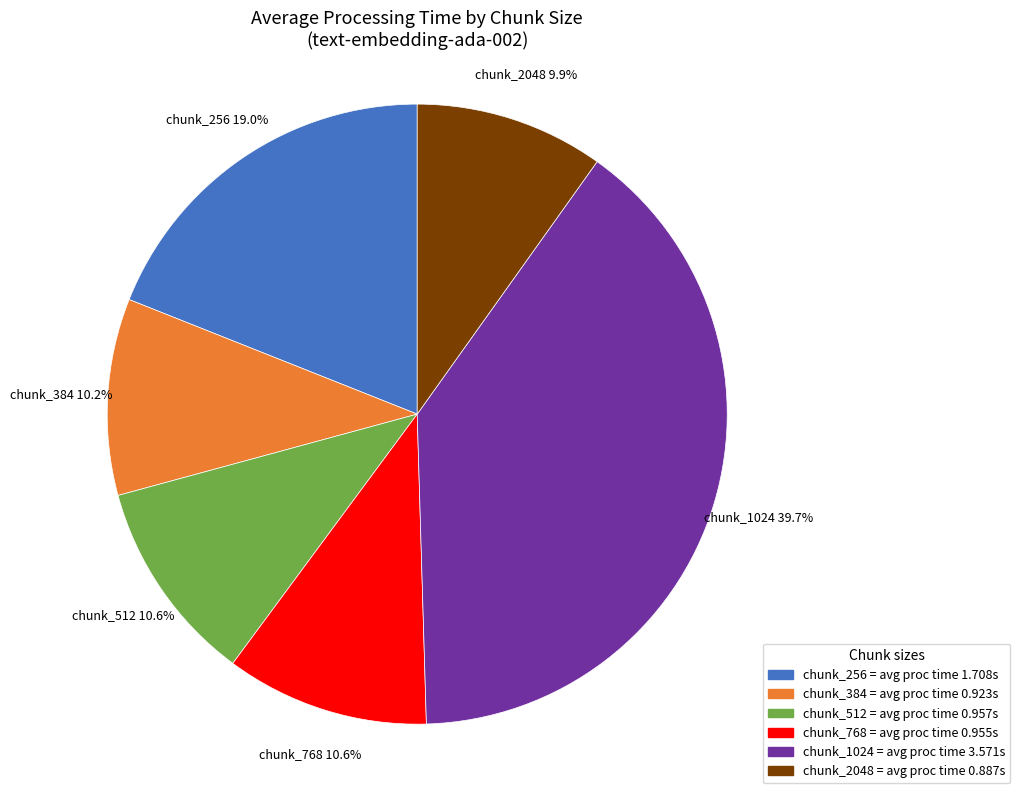

Is there any slice that represents more than half of the pie?

No